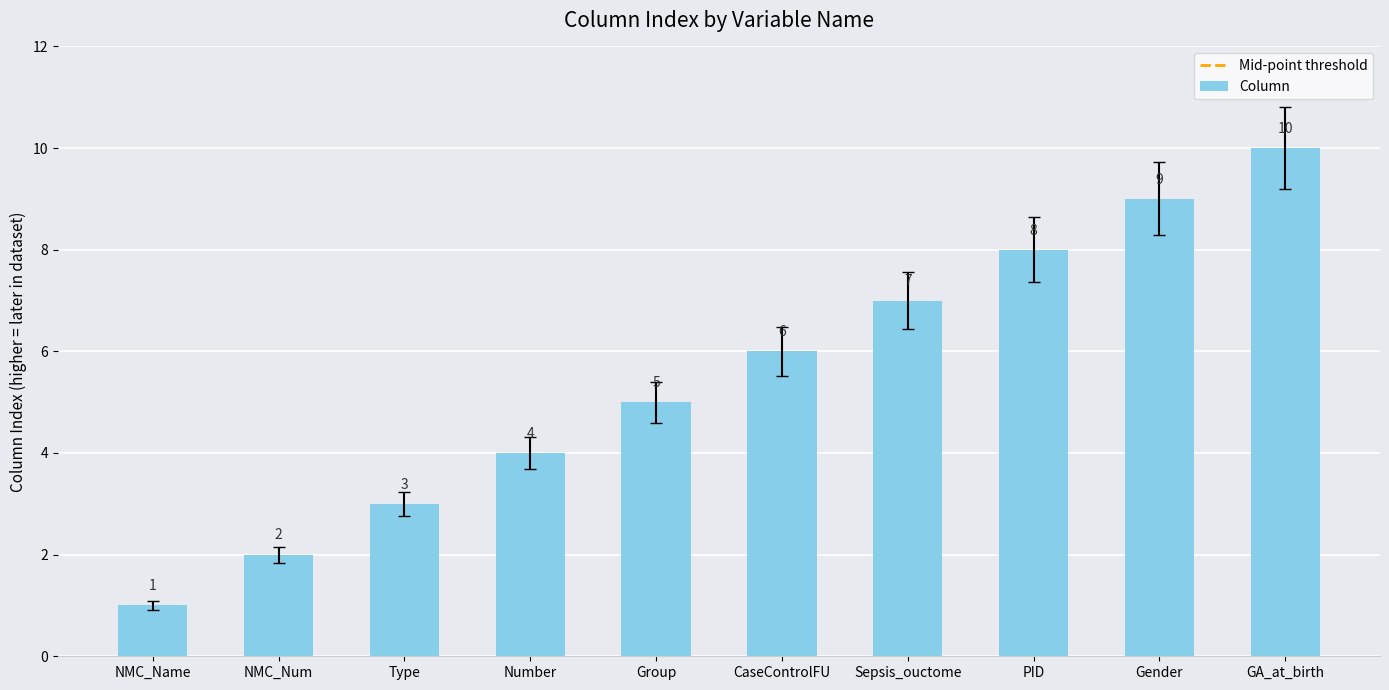

Is it true that the value at NMC_Name is 2?

False